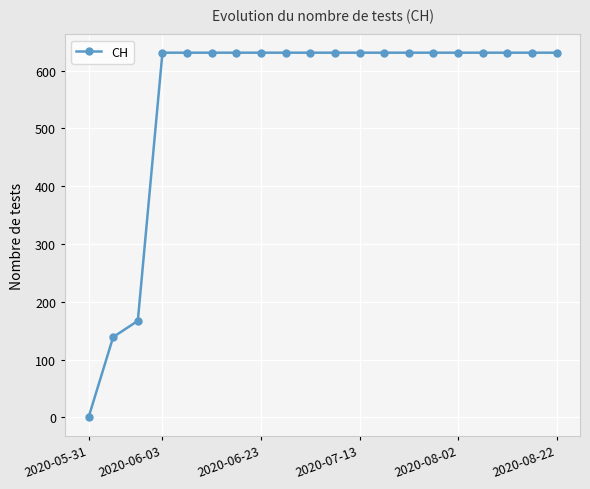

How many values are below 631?

3